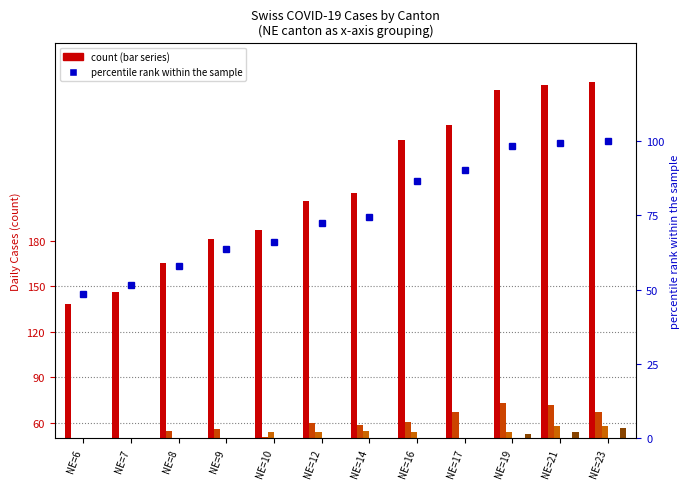

Which category has the lowest value across all series?

NE=8